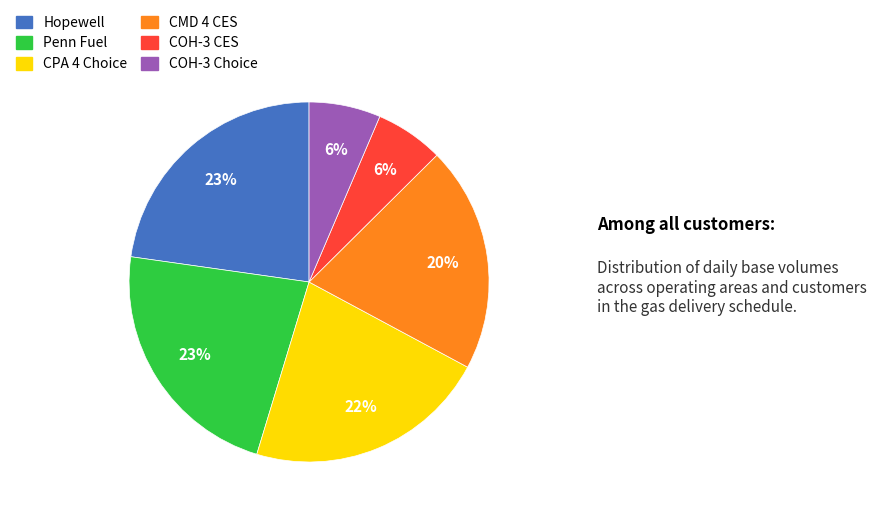

To the nearest percent, what is the combined percentage of Hopewell and COH-3 Choice?

29%